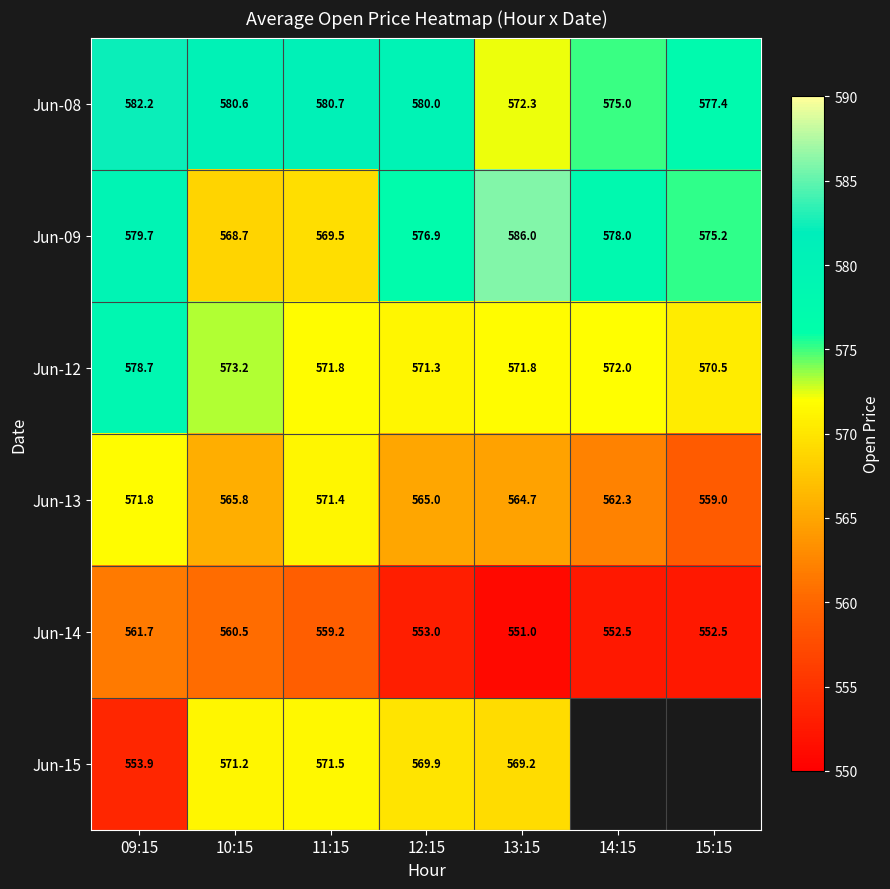

What is the average value of the Jun-13 series?

565.7